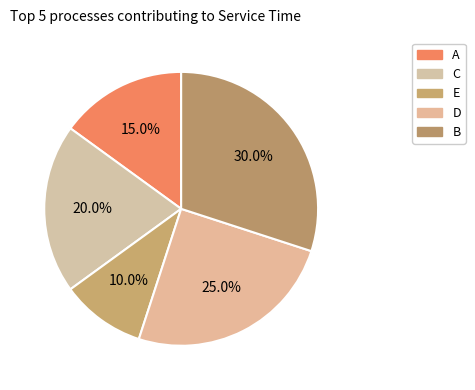

Does any single category account for the majority?

No